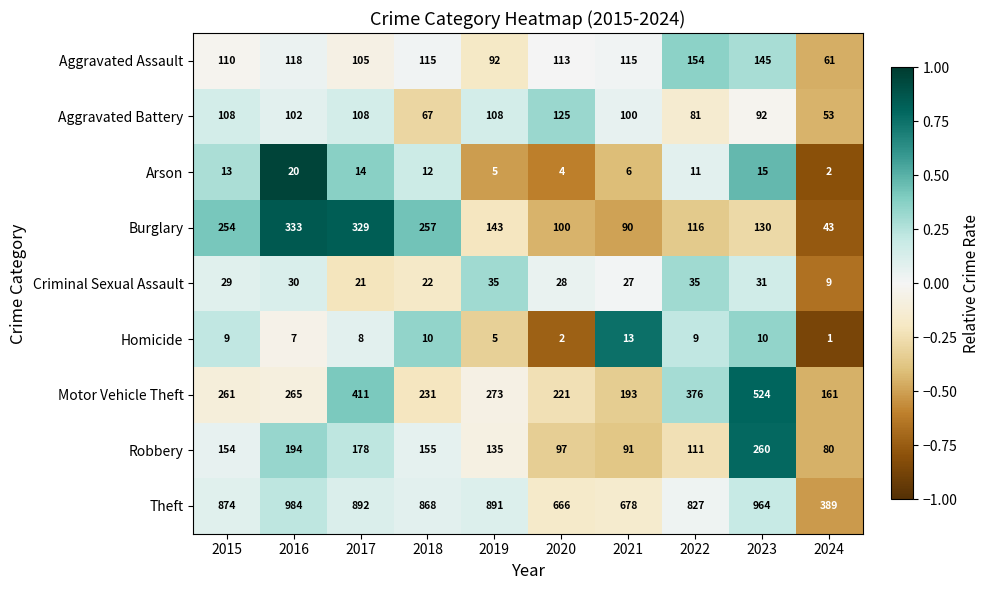

Which category has the highest value in the Aggravated Battery series?

2020